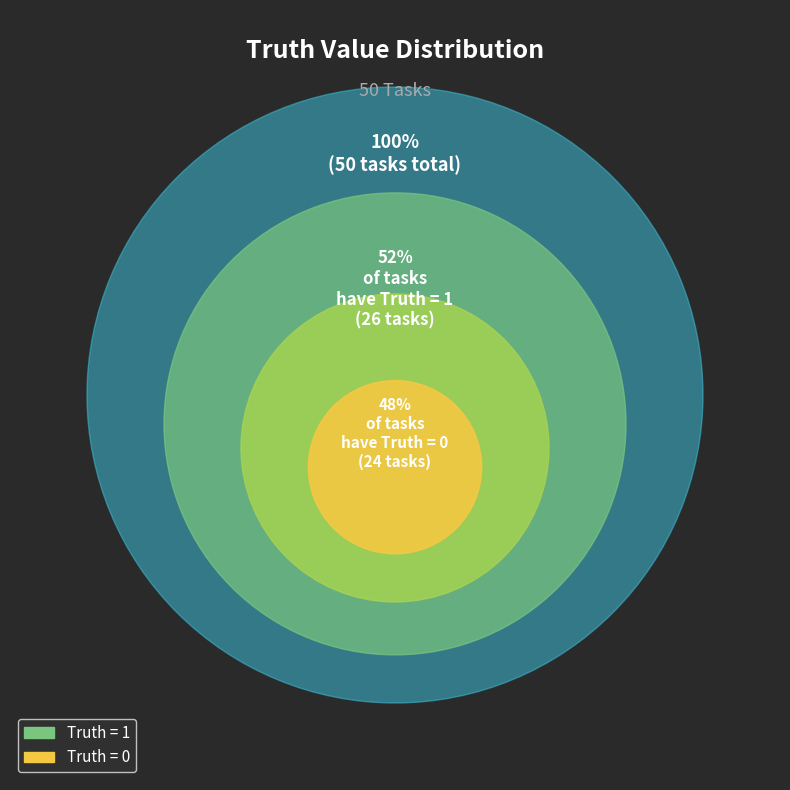

To the nearest percent, what is the difference between the largest and smallest slice percentages?

4%